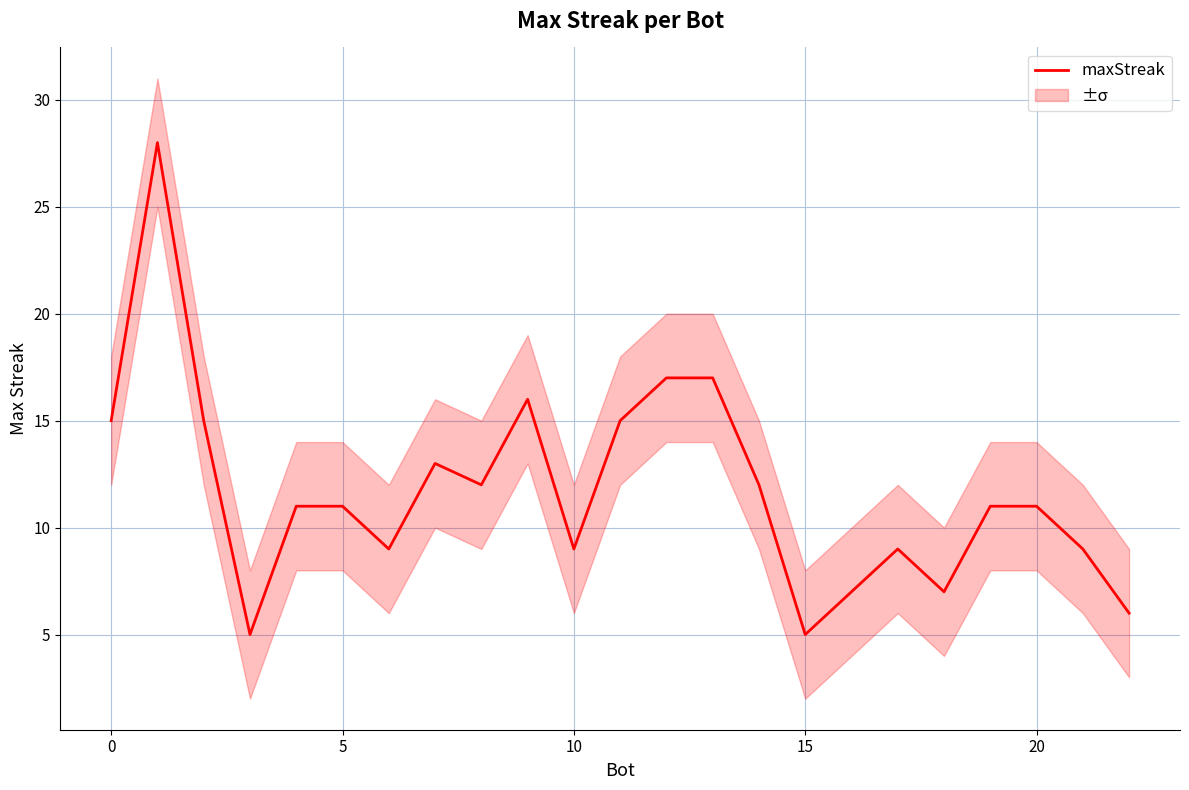

The value of maxStreak at 5 is 11. True or false?

True